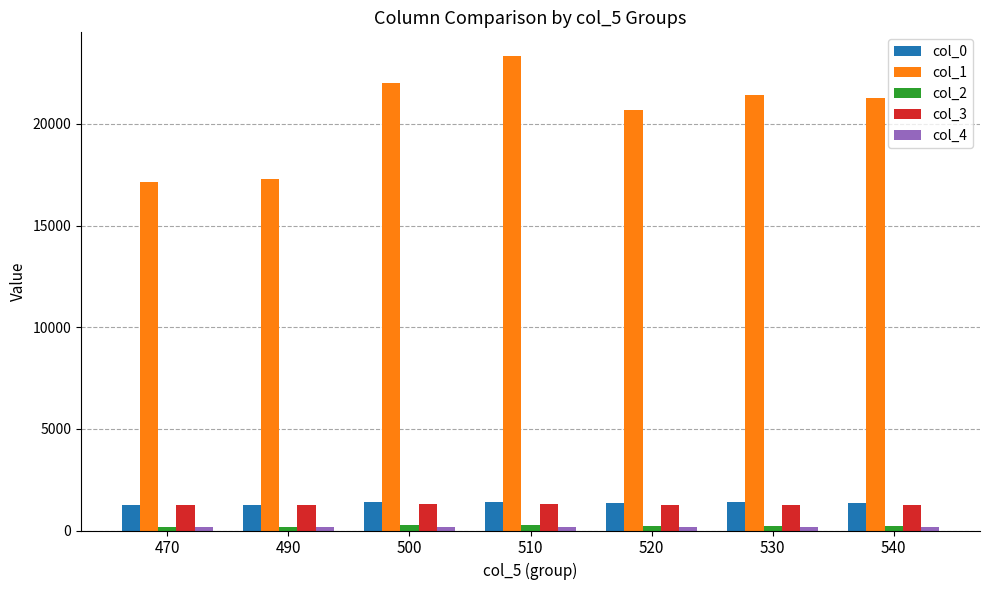

What is the difference between the maximum and minimum values in the col_1 series?

6195.0